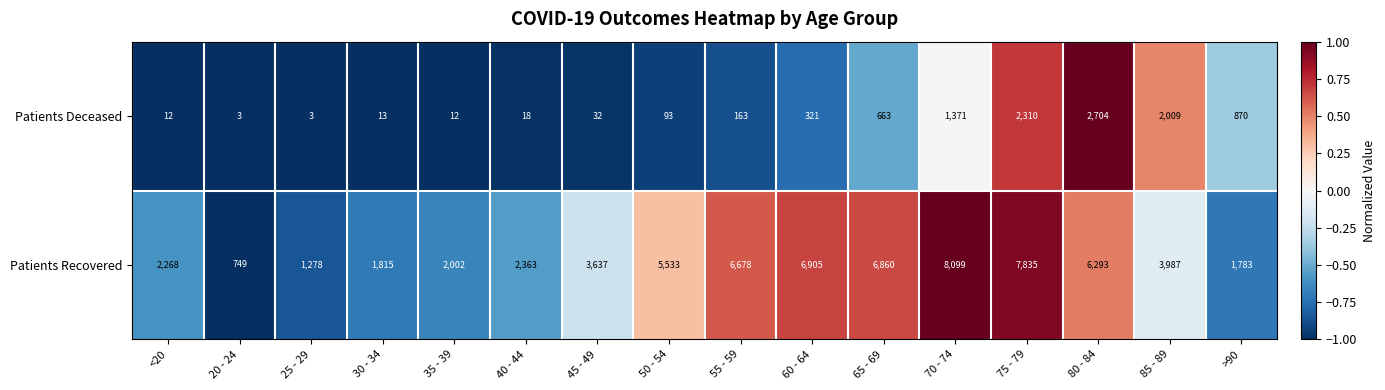

What is the difference between the highest and lowest values at 70 - 74?

6728